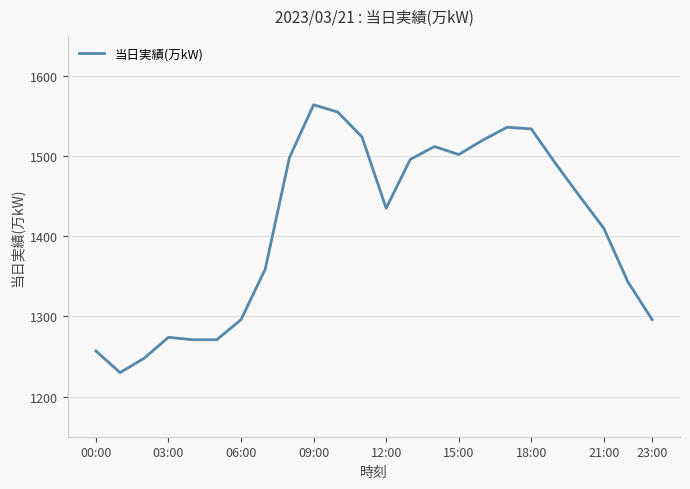

What is the greatest value displayed?

1564